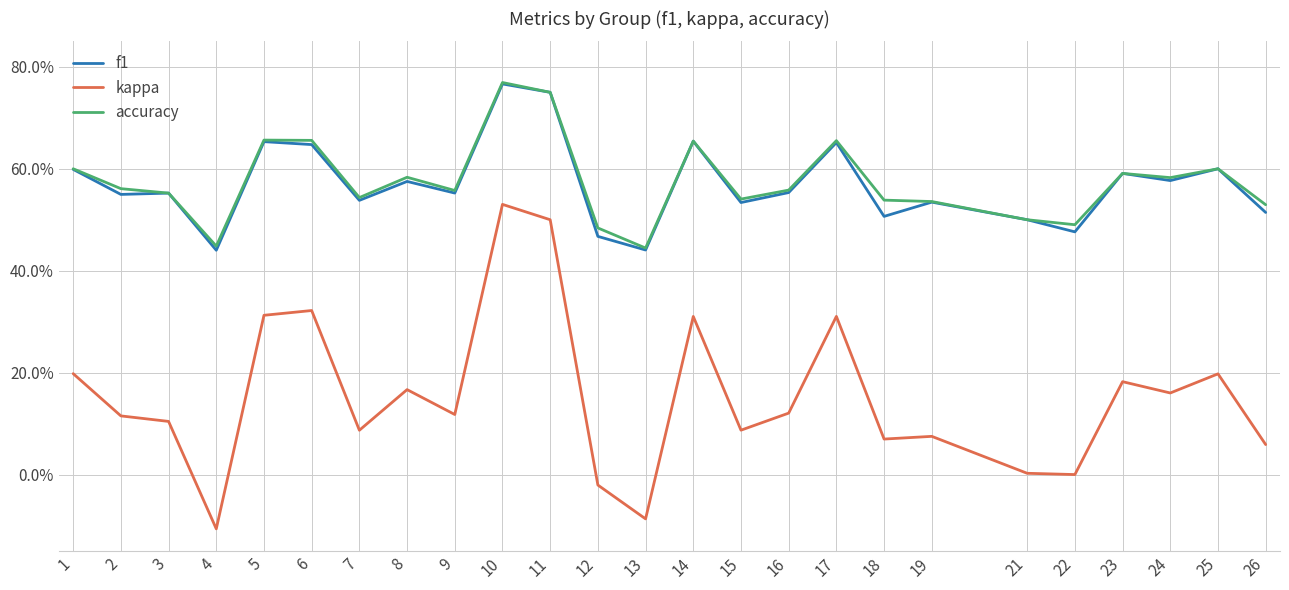

What are all the series names shown in the legend?

f1, kappa, accuracy